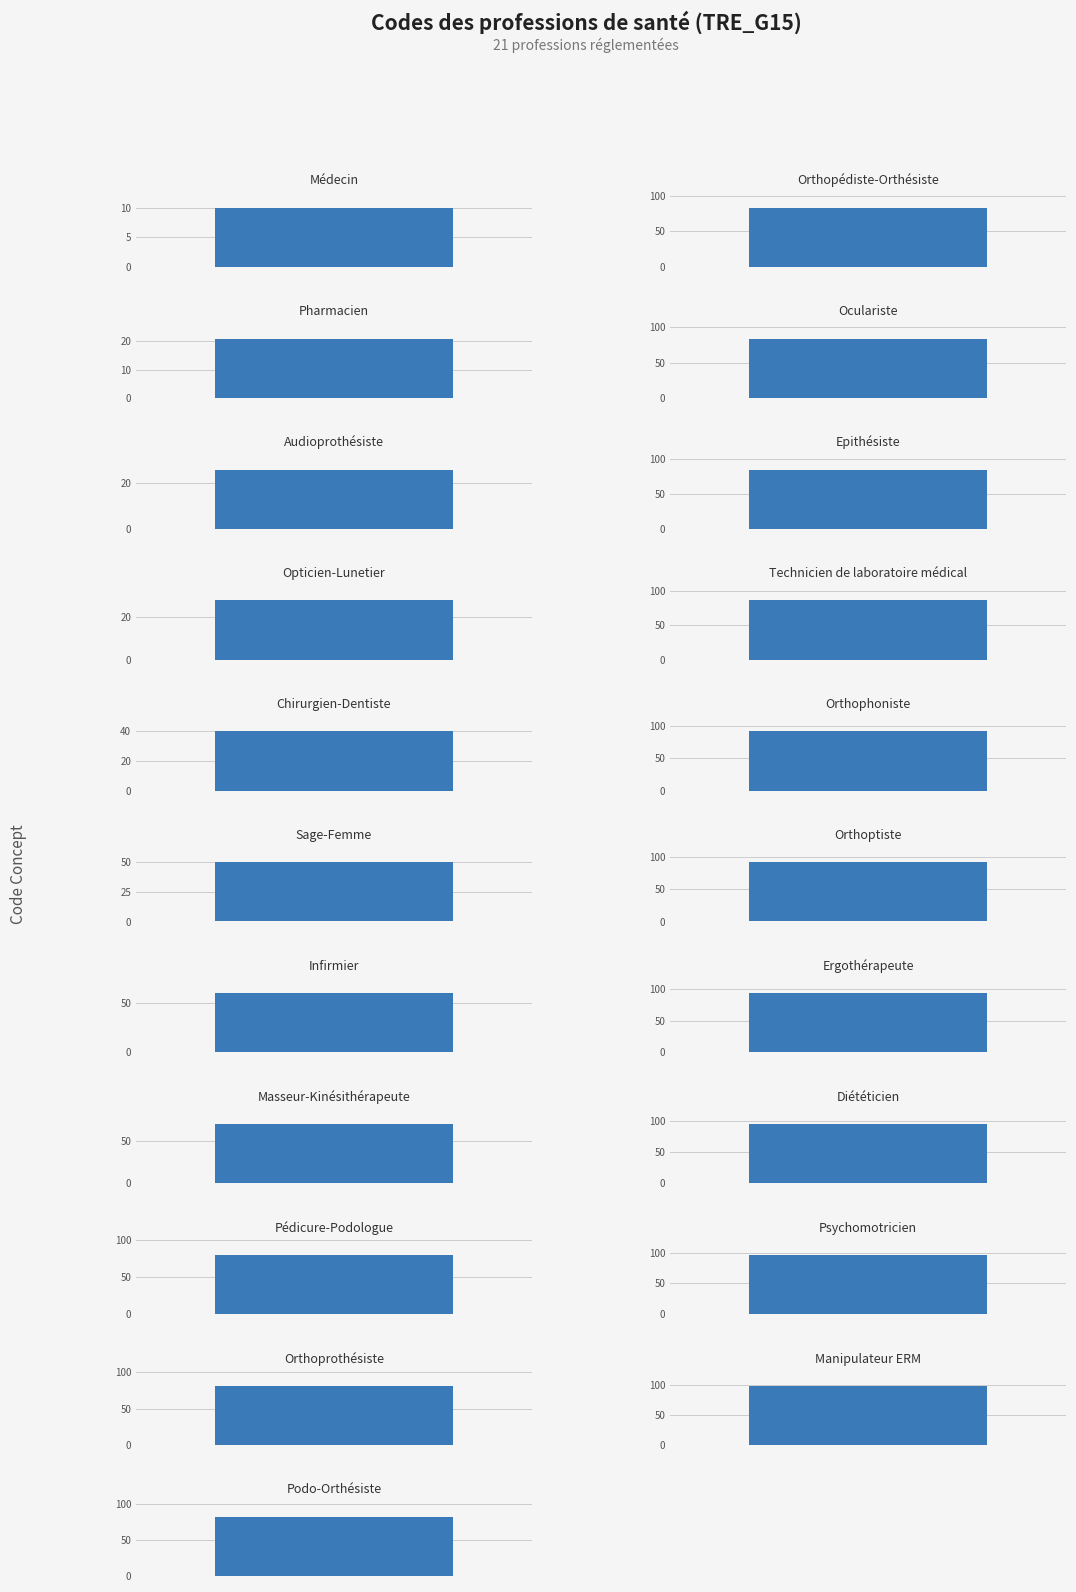

True or false: the data shows 35 at Podo-Orthésiste.

False